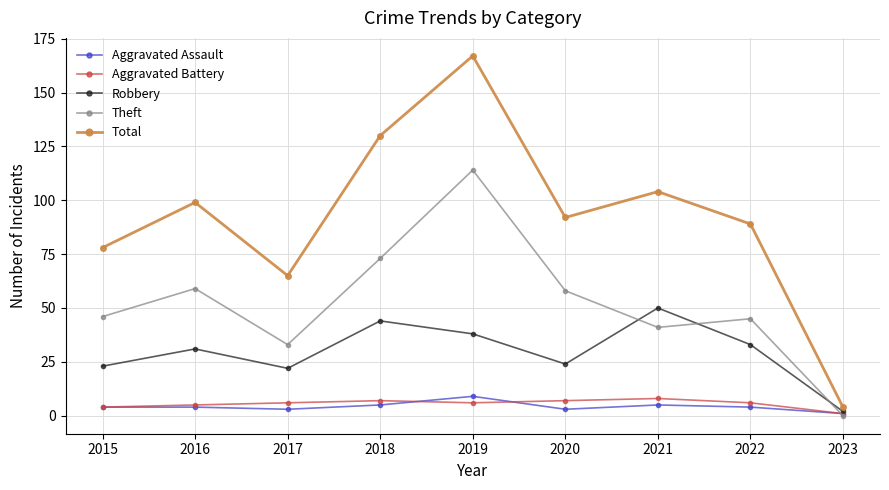

How many intersections are there between Theft and Aggravated Battery?

1